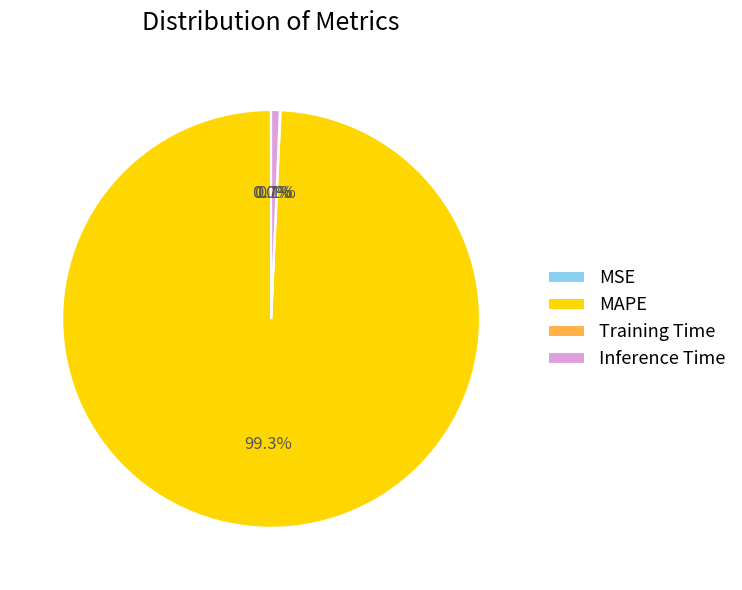

What is the largest slice in the pie chart?

MAPE